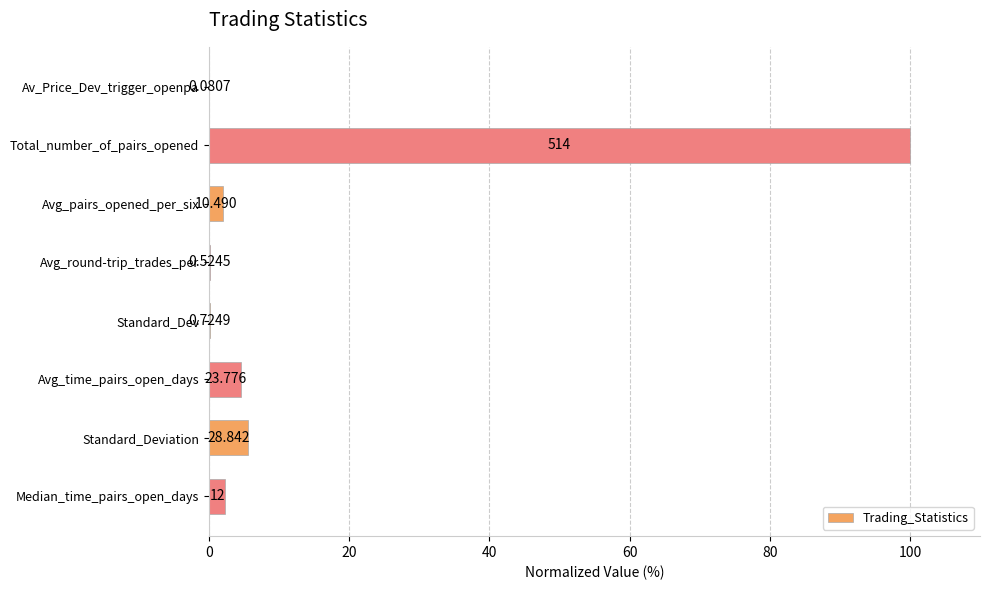

What is the difference between the maximum and minimum values?

100.0